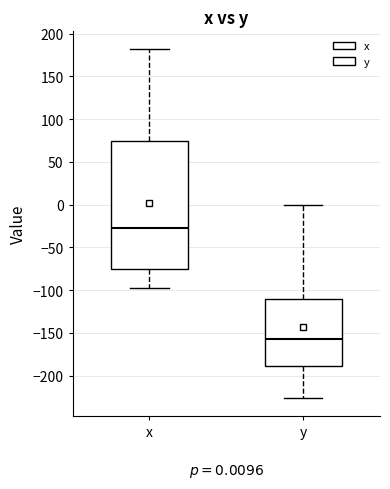

Comparing the boxes themselves (not the whiskers), which one is the tallest?

x